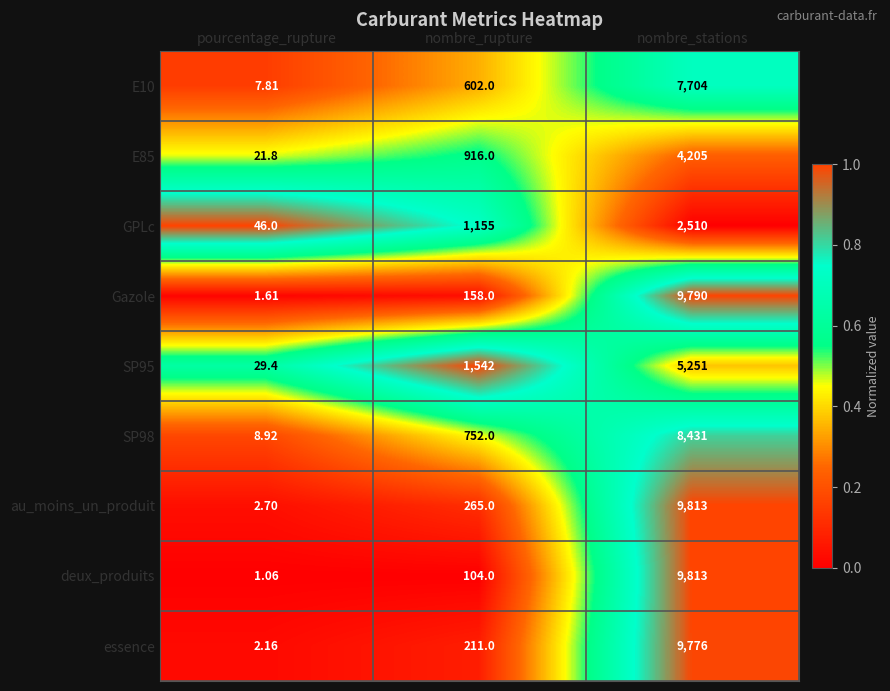

Which label corresponds to the smallest value in the chart?

pourcentage_rupture